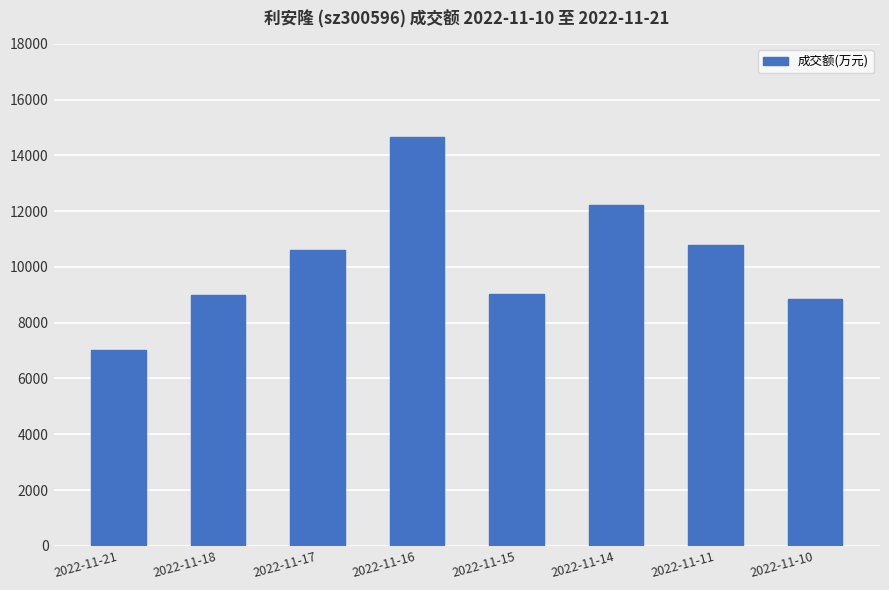

Where is the data nearest to the value 10835?

2022-11-11